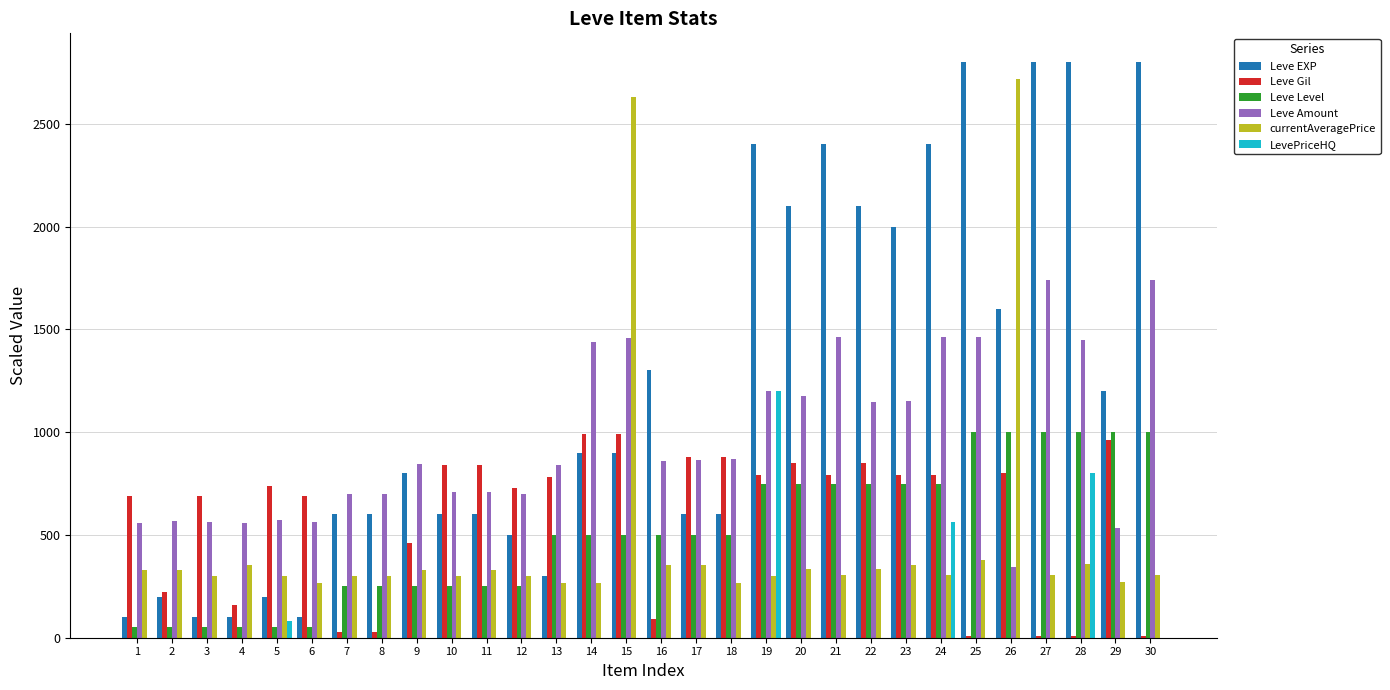

At which category is the sum across all series the highest?

19